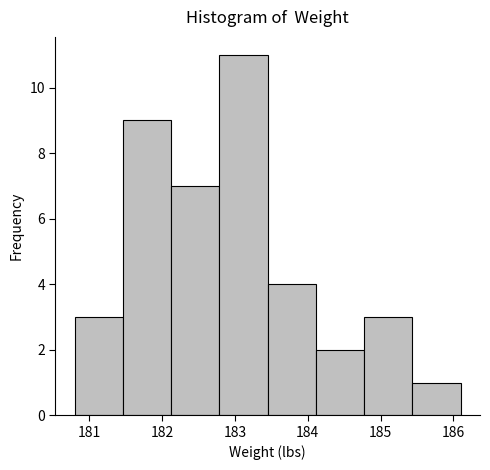

Reading left to right, list every bar in this chart as the range it spans on the x-axis followed by its height. Neither the bar edges nor the heights are printed on the chart, so give them approximately, as read against the axes.

180.8 to 181.5: 3
181.5 to 182.1: 9
182.1 to 182.8: 7
182.8 to 183.5: 11
183.5 to 184.1: 4
184.1 to 184.8: 2
184.8 to 185.4: 3
185.4 to 186.1: 1